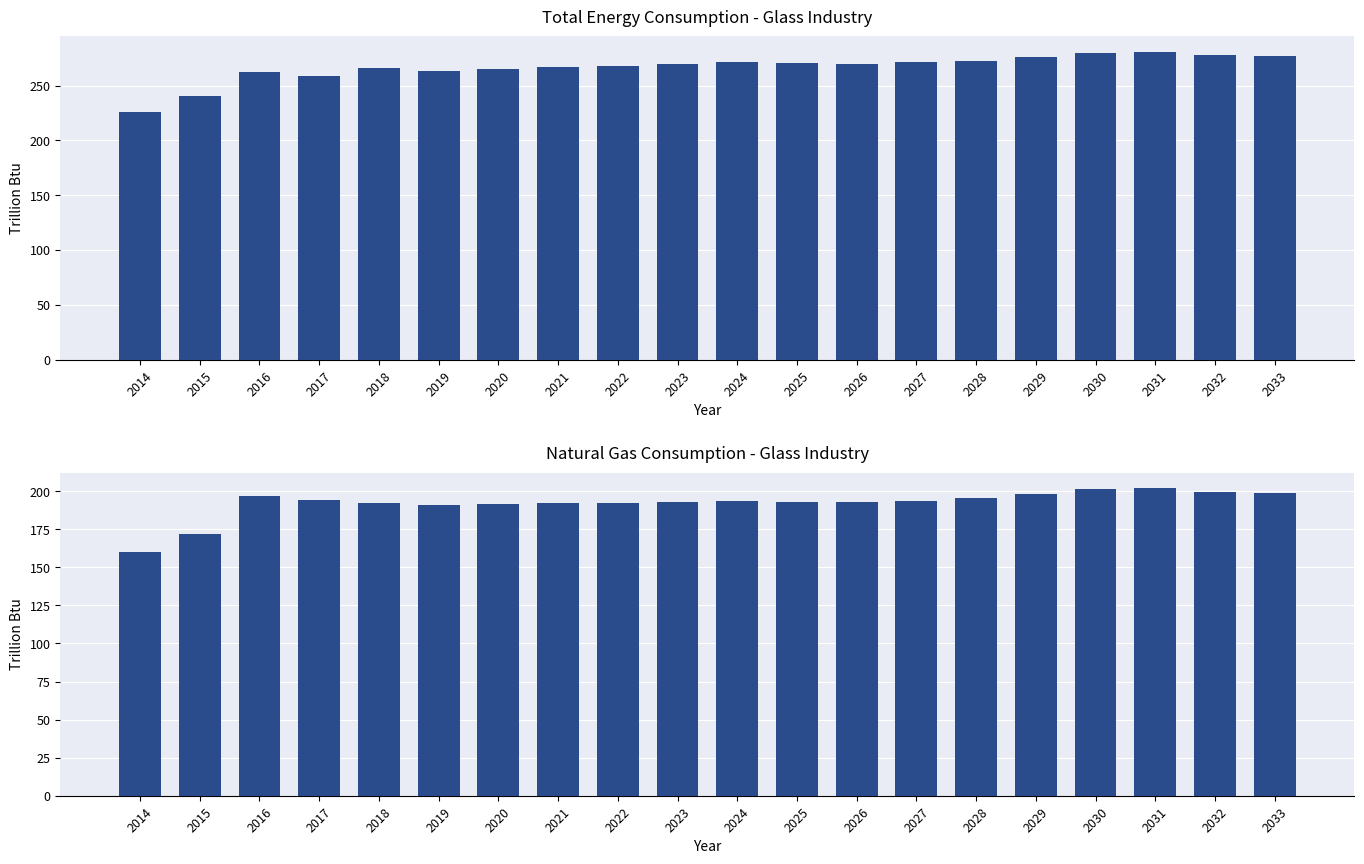

Is the value of Natural Gas at 2029 greater than the value of Energy Consumption (trillion Btu) at 2015?

No